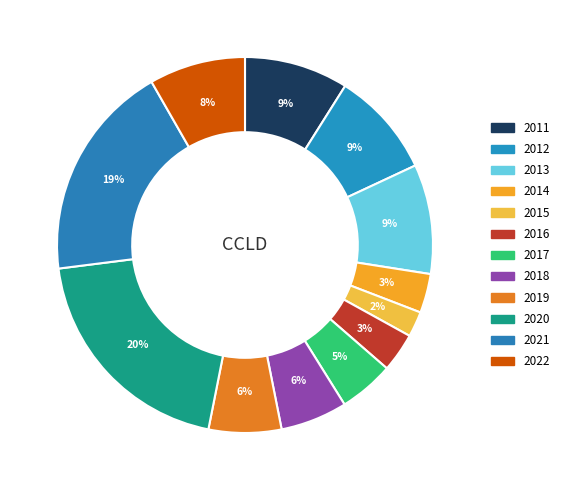

To the nearest percent, what portion does 2019 represent?

6%